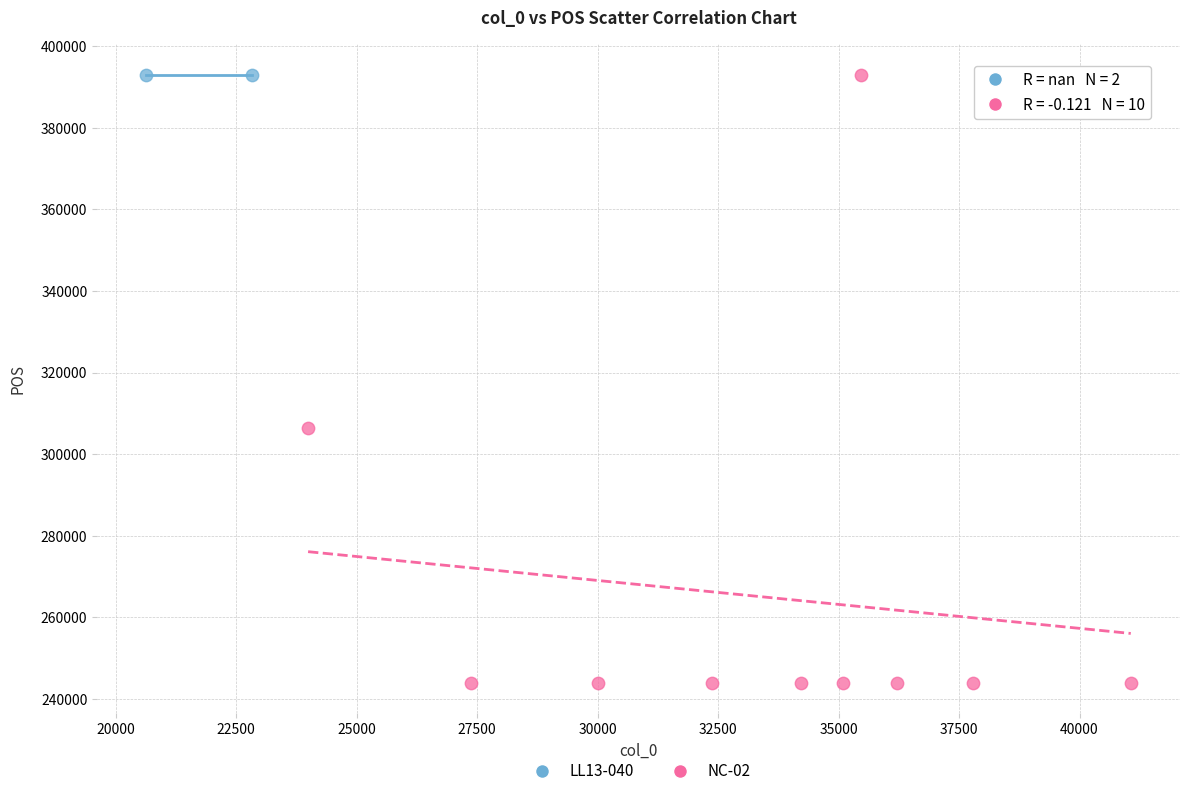

What are all the series names shown in the legend?

LL13-040, NC-02